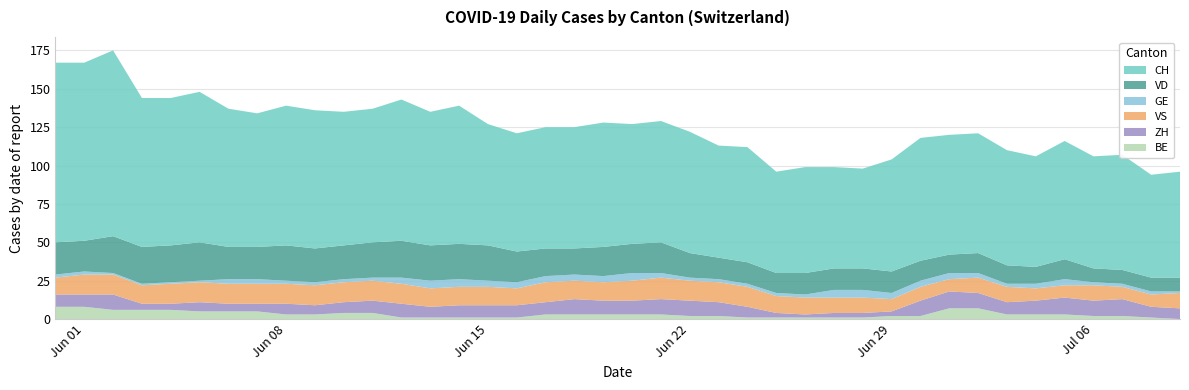

Reading left to right, extract all data points from this chart.

CH: CH=117	VD=116	GE=121	VS=97	ZH=96	BE=98	6=90	7=87	8=91	9=90	10=87	11=87	12=92	13=87	14=90	15=79	16=77	17=79	18=79	19=81	20=78	21=79	22=79	23=73	24=75	25=66	26=69	27=66	28=65	29=73	30=80	31=78	32=78	33=75	34=72	35=77	36=73	37=75	38=67	39=69
VD: CH=21	VD=20	GE=24	VS=24	ZH=24	BE=25	6=21	7=21	8=23	9=22	10=22	11=23	12=24	13=23	14=23	15=23	16=20	17=18	18=17	19=19	20=19	21=20	22=16	23=14	24=14	25=13	26=14	27=14	28=14	29=14	30=13	31=12	32=13	33=12	34=11	35=13	36=9	37=9	38=9	39=9
GE: CH=2	VD=2	GE=1	VS=1	ZH=1	BE=1	6=3	7=3	8=2	9=2	10=2	11=2	12=4	13=5	14=5	15=4	16=4	17=4	18=4	19=4	20=5	21=3	22=2	23=2	24=2	25=2	26=2	27=5	28=5	29=4	30=4	31=4	32=3	33=2	34=3	35=4	36=2	37=2	38=2	39=1
VS: CH=11	VD=13	GE=13	VS=12	ZH=13	BE=13	6=13	7=13	8=13	9=13	10=13	11=13	12=13	13=12	14=12	15=12	16=11	17=13	18=12	19=12	20=13	21=14	22=13	23=13	24=13	25=11	26=11	27=10	28=10	29=8	30=9	31=8	32=10	33=10	34=8	35=8	36=10	37=8	38=8	39=10
ZH: CH=8	VD=8	GE=10	VS=4	ZH=4	BE=6	6=5	7=5	8=7	9=6	10=7	11=8	12=9	13=7	14=8	15=8	16=8	17=8	18=10	19=9	20=9	21=10	22=10	23=9	24=7	25=3	26=2	27=3	28=3	29=3	30=10	31=11	32=10	33=8	34=9	35=11	36=10	37=11	38=7	39=7
BE: CH=8	VD=8	GE=6	VS=6	ZH=6	BE=5	6=5	7=5	8=3	9=3	10=4	11=4	12=1	13=1	14=1	15=1	16=1	17=3	18=3	19=3	20=3	21=3	22=2	23=2	24=1	25=1	26=1	27=1	28=1	29=2	30=2	31=7	32=7	33=3	34=3	35=3	36=2	37=2	38=1	39=0